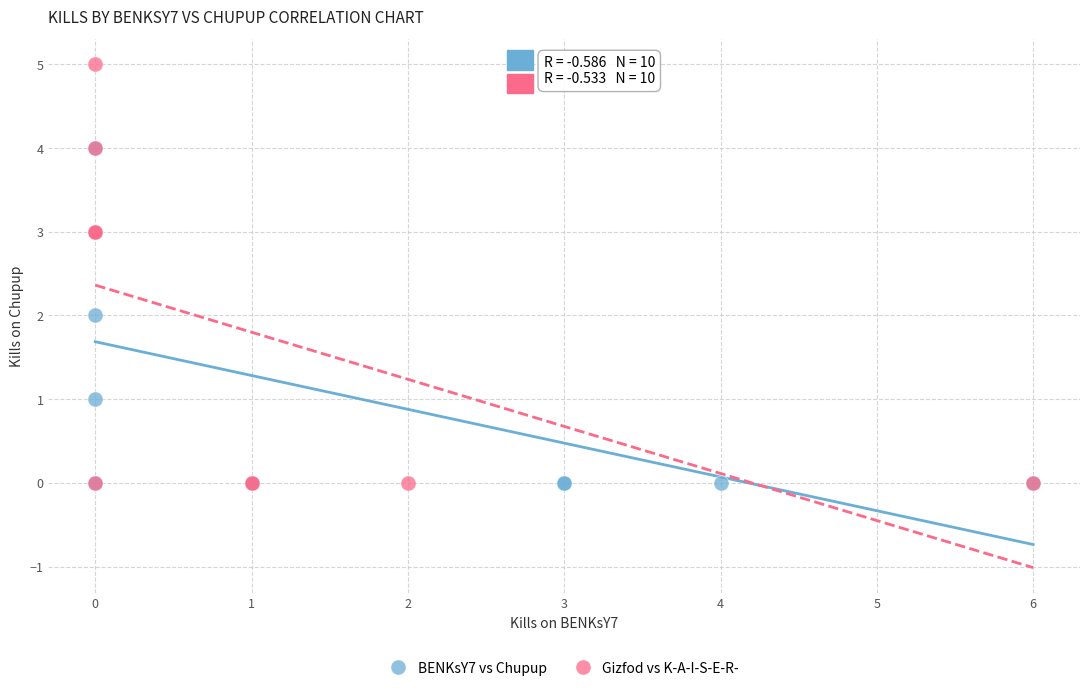

Which series reaches the maximum Y coordinate?

Gizfod vs K-A-I-S-E-R-